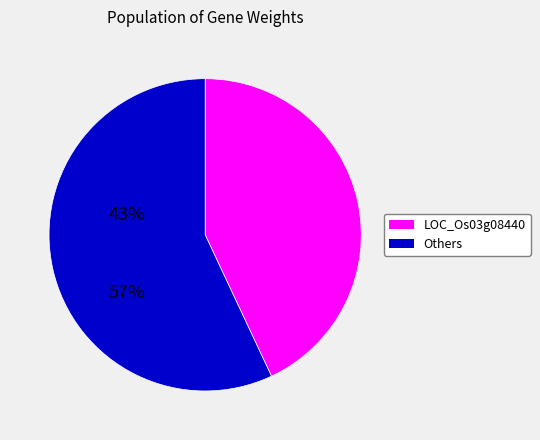

Does any single category account for the majority?

Yes